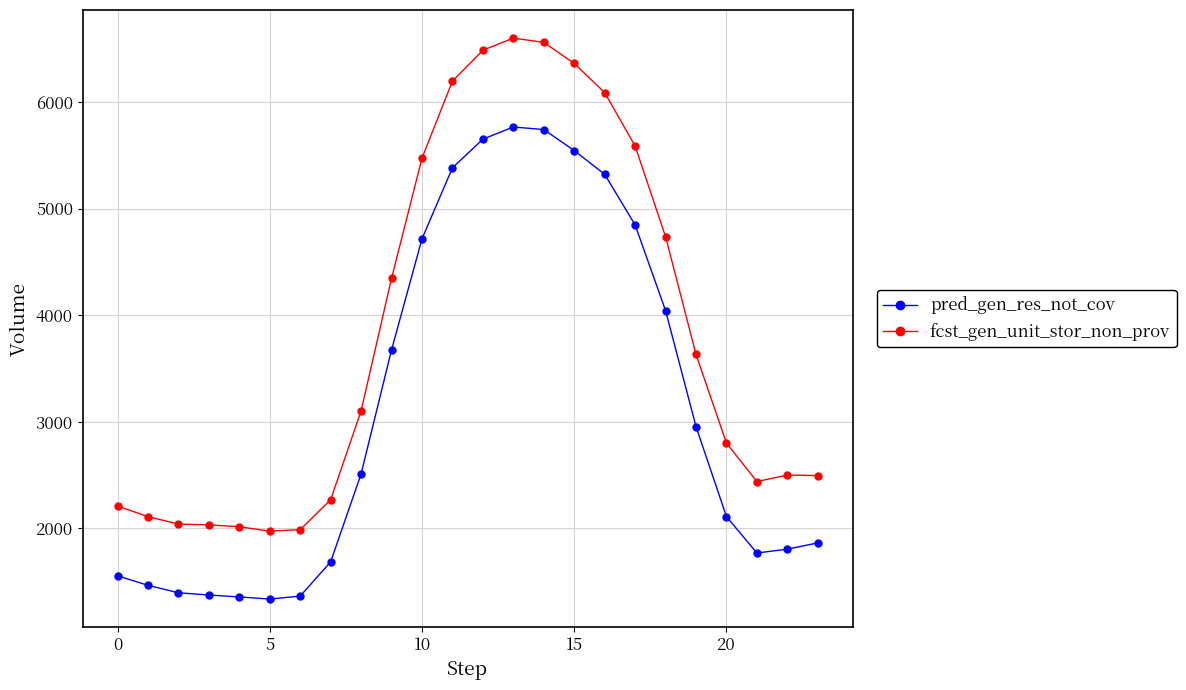

List the series in order of their peak value, highest first.

fcst_gen_unit_stor_non_prov, pred_gen_res_not_cov